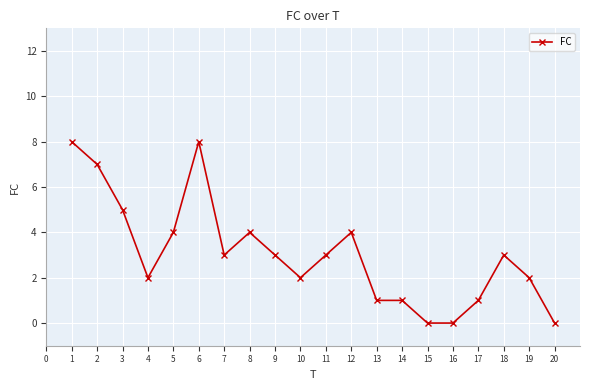

Reading left to right, extract all data points from this chart.

8	7	5	2	4	8	3	4	3	2	3	4	1	1	0	0	1	3	2	0